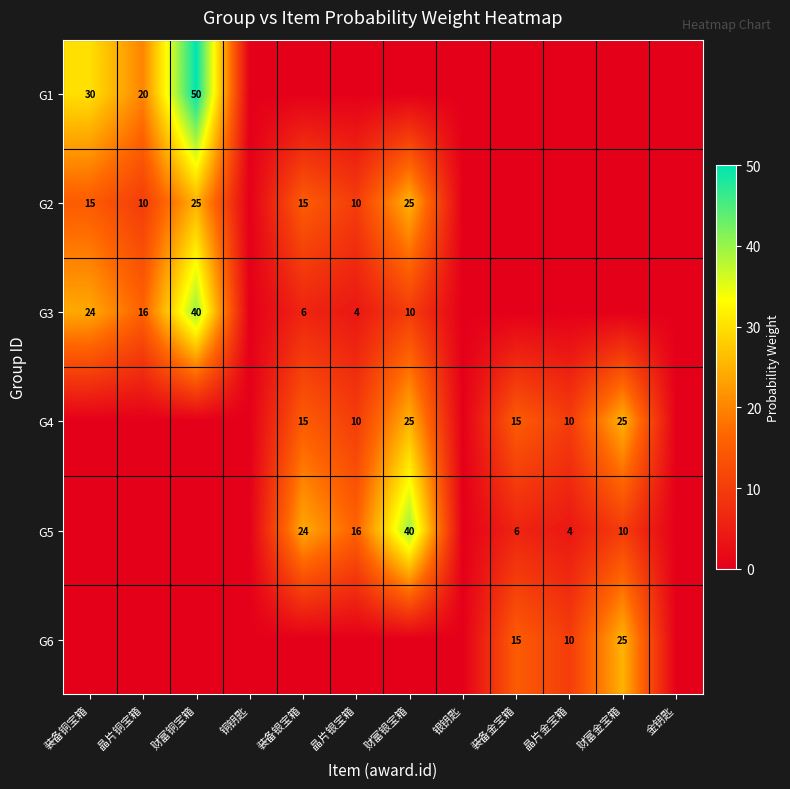

The G5 series shows 1 at 晶片金宝箱. True or false?

False